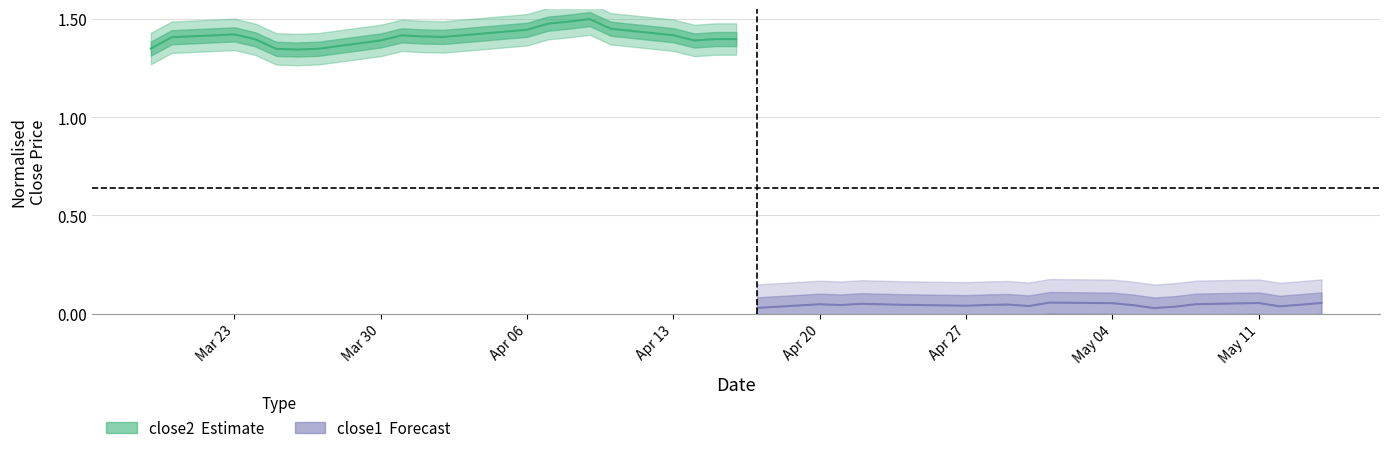

How many lines are shown in the chart?

2